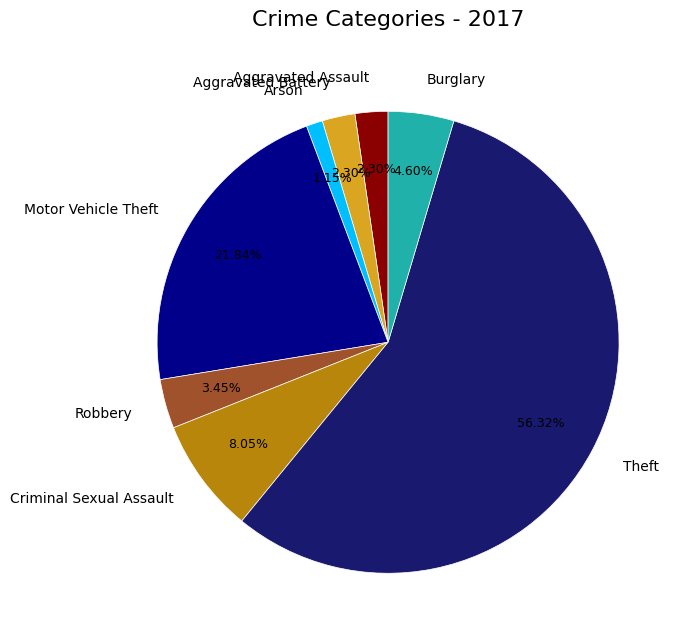

Is there a majority slice in this chart?

Yes